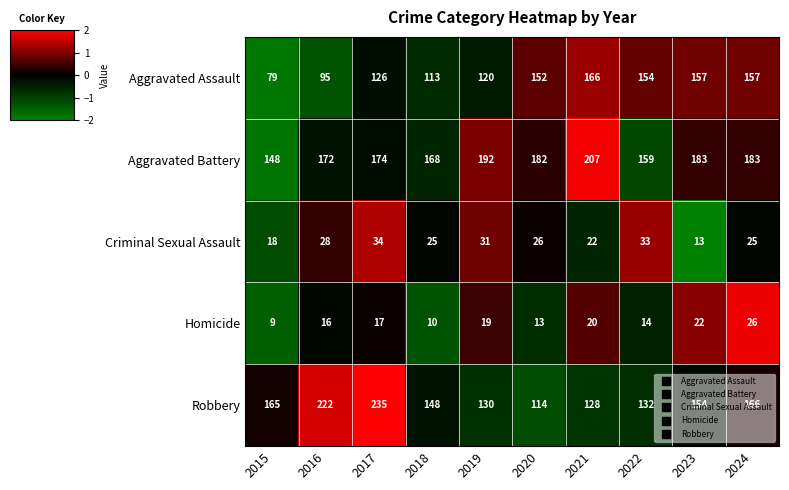

How many categories are shown in the chart?

10